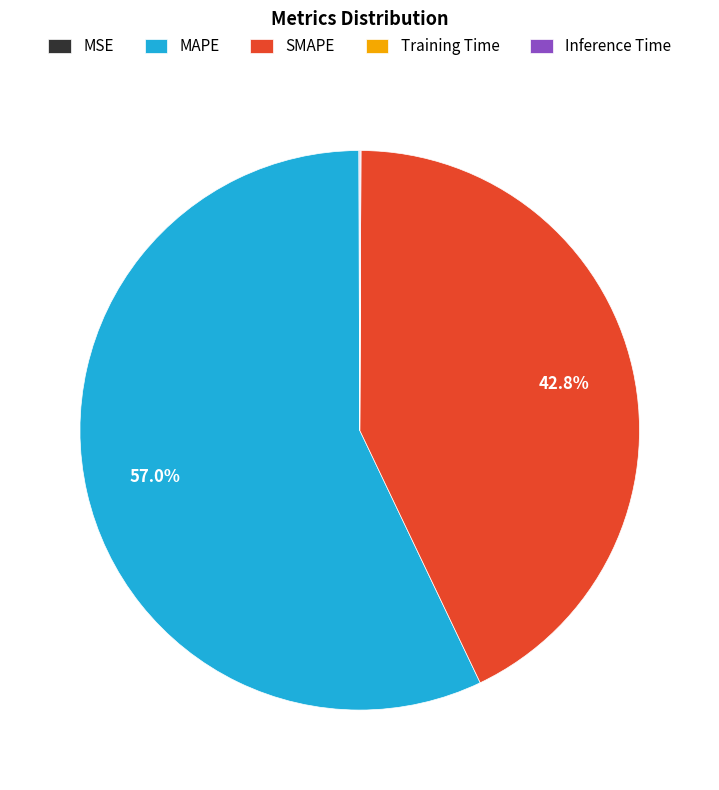

Which slice is the largest?

MAPE